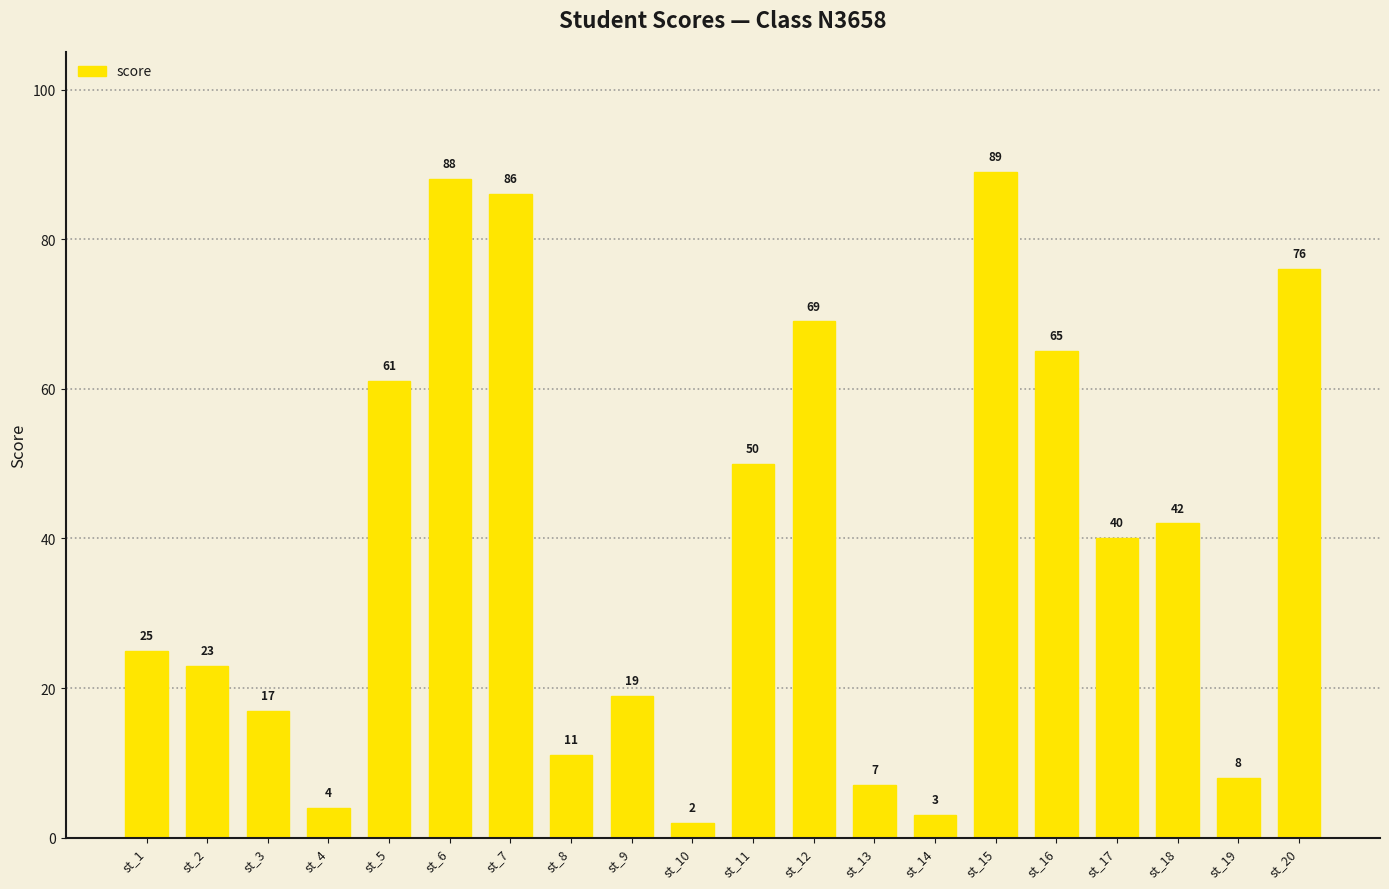

Where does the data first go above 40?

st_5